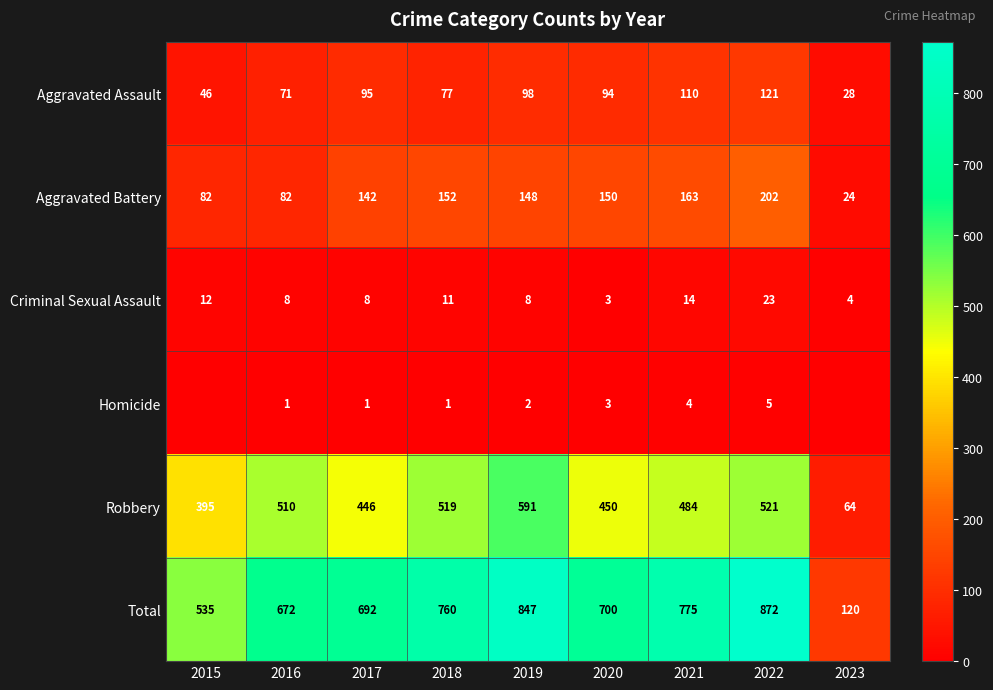

At how many categories does at least one series exceed 484?

8